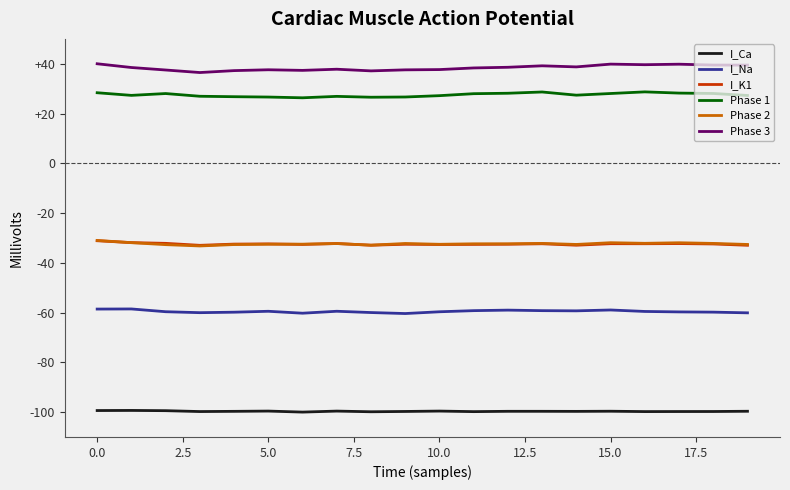

What is the maximum value for I_Ca?

-99.3